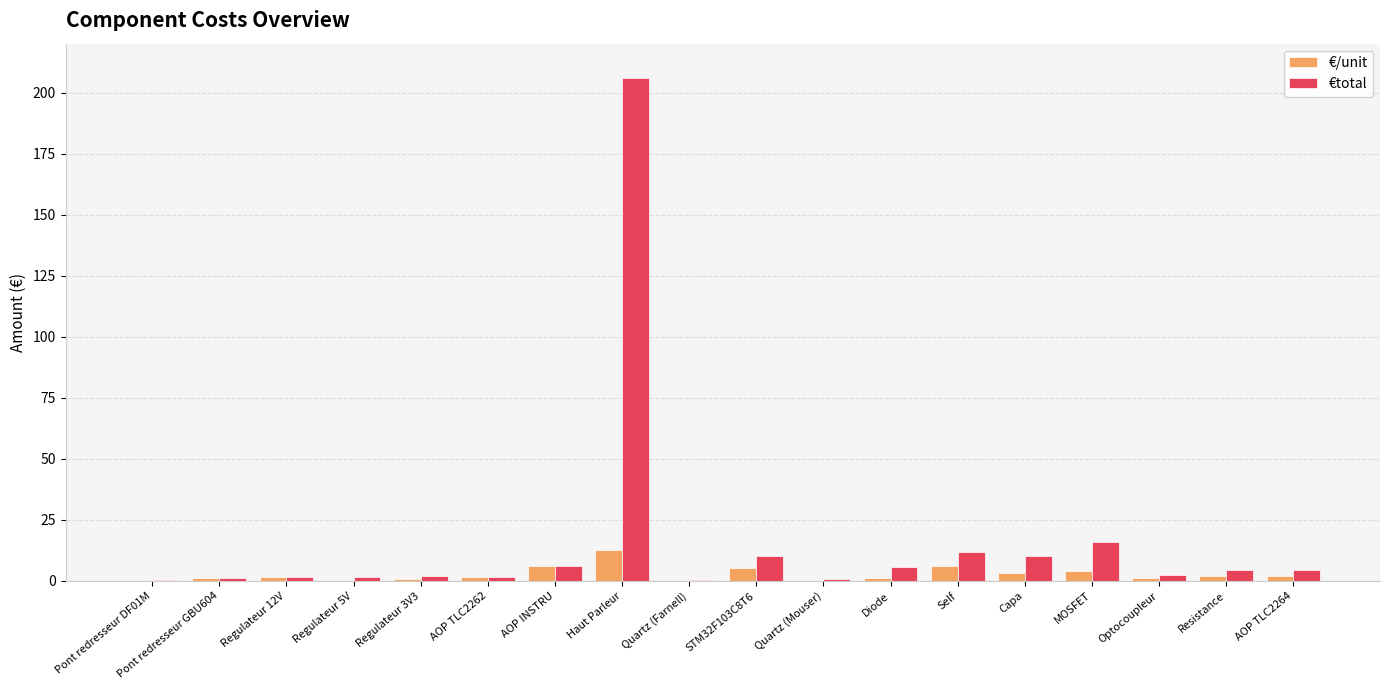

At which category is the sum across all series the highest?

Haut Parleur